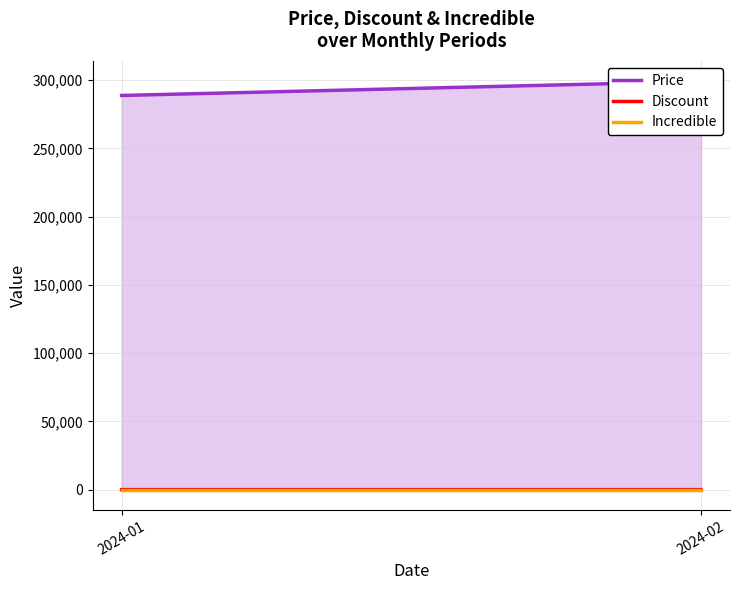

Reading left to right, transcribe all the data shown in this chart.

Price: 2024-01=288742.9	2024-02=299000.0
Discount: 2024-01=3.4	2024-02=0.0
Incredible: 2024-01=0.0	2024-02=0.0